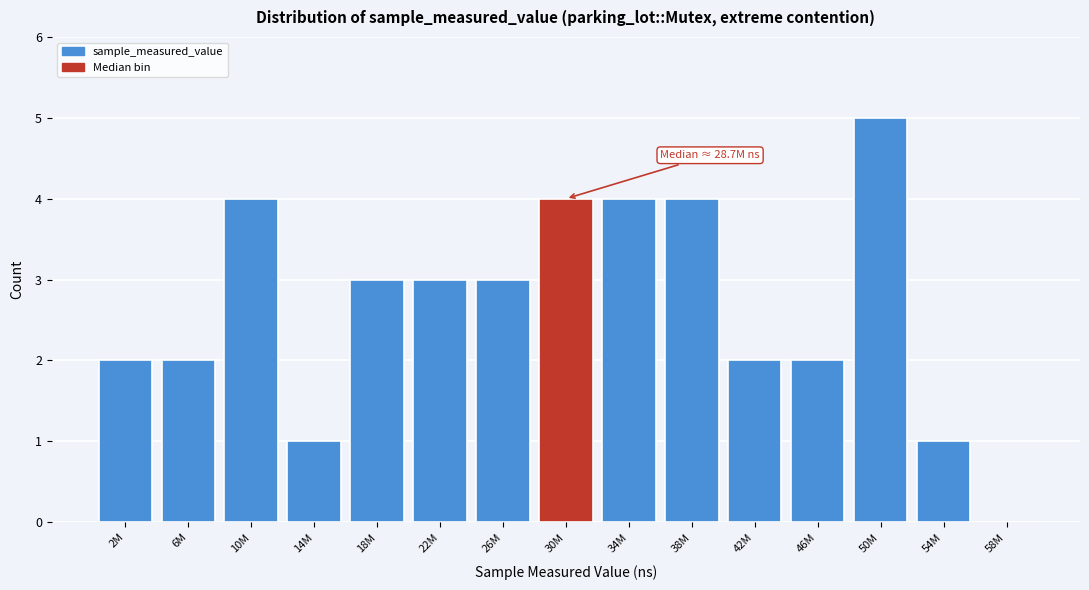

Reading left to right, transcribe all the data shown in this chart.

2M=2	6M=2	10M=4	14M=1	18M=3	22M=3	26M=3	30M=4	34M=4	38M=4	42M=2	46M=2	50M=5	54M=1	58M=0